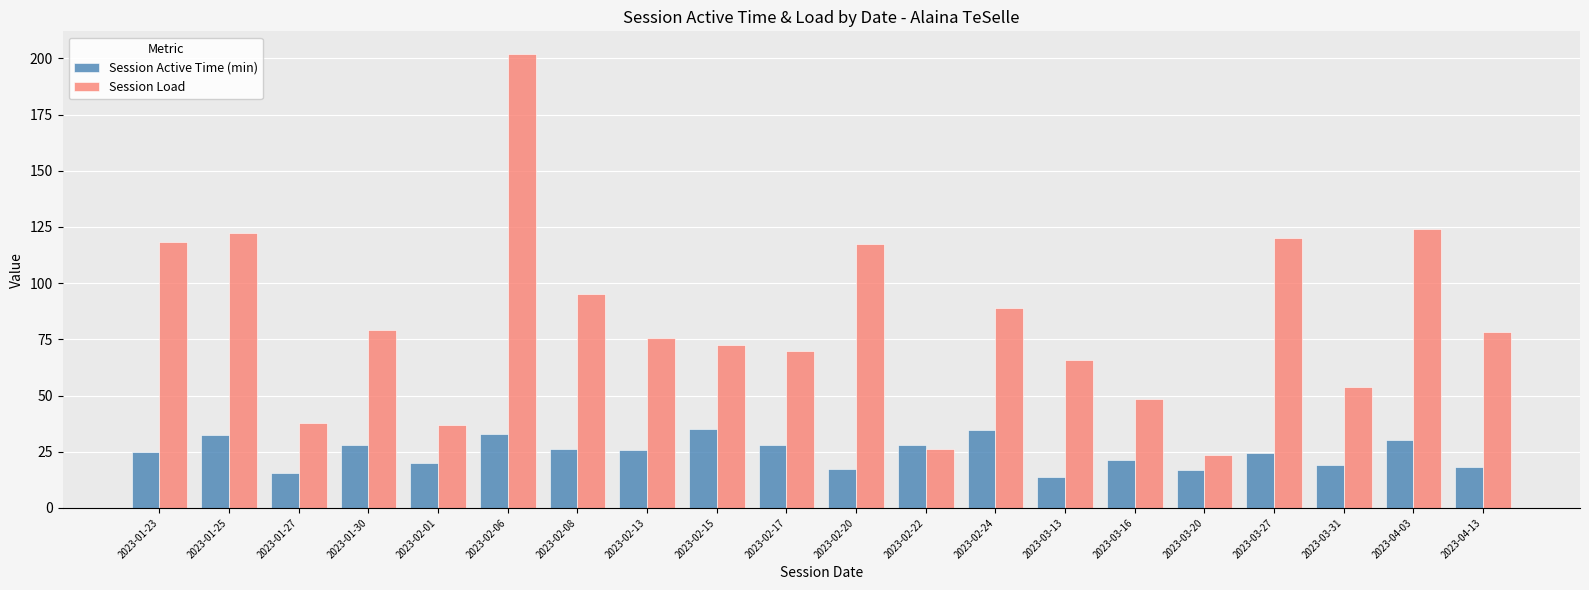

What is the average value of the Session Active Time (min) series?

24.6